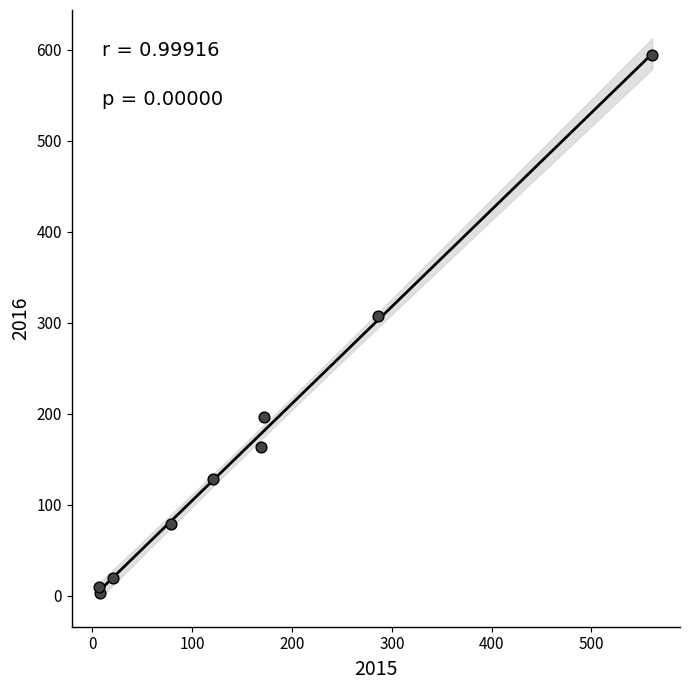

What is the range of Y values (max minus min)?

591